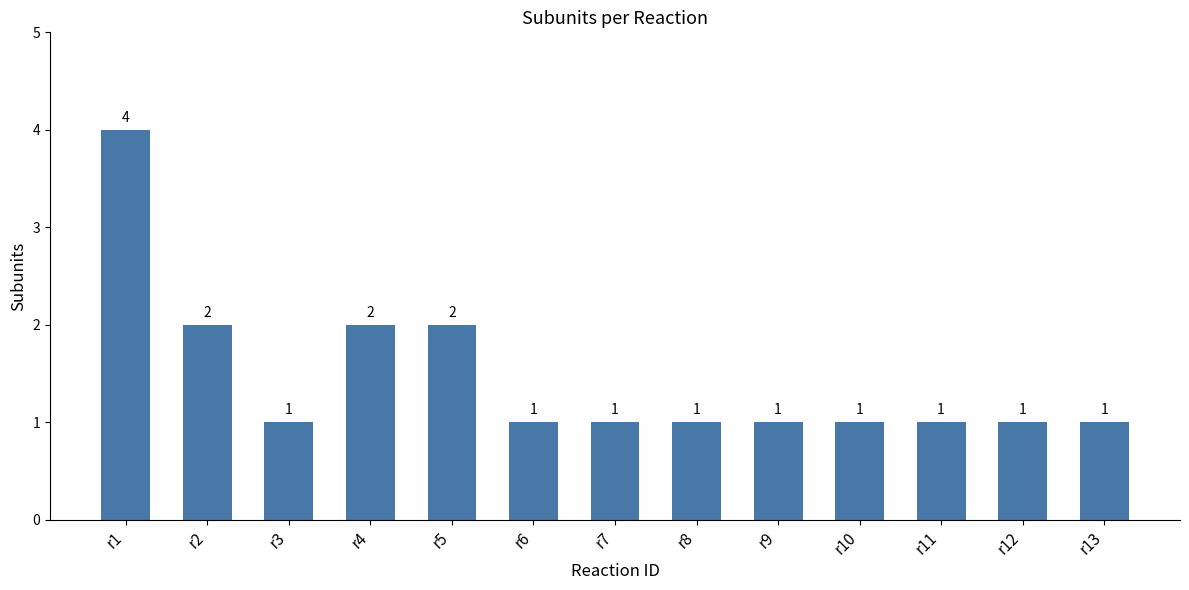

Is it true that the value at r4 is 2?

True